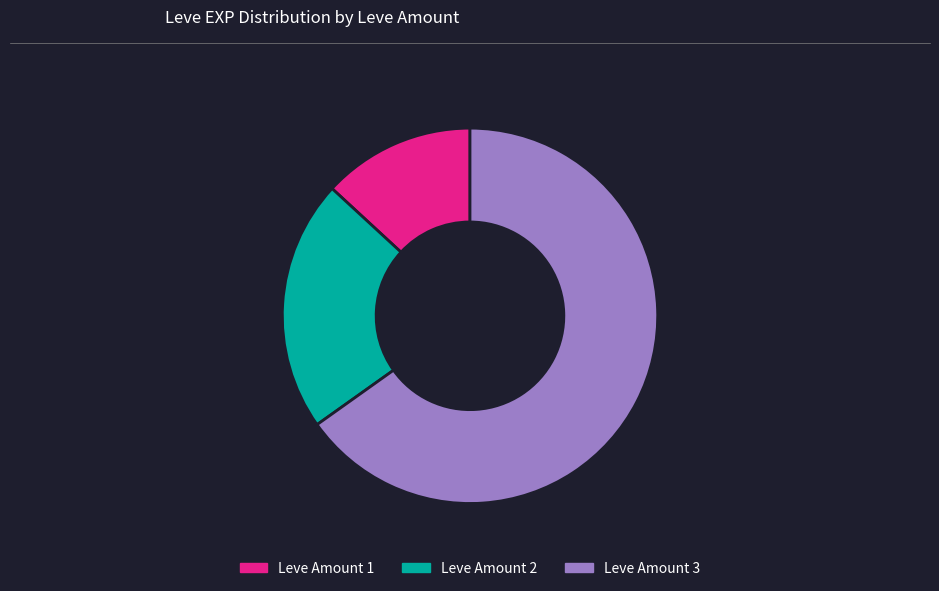

Does any single category account for the majority?

Yes